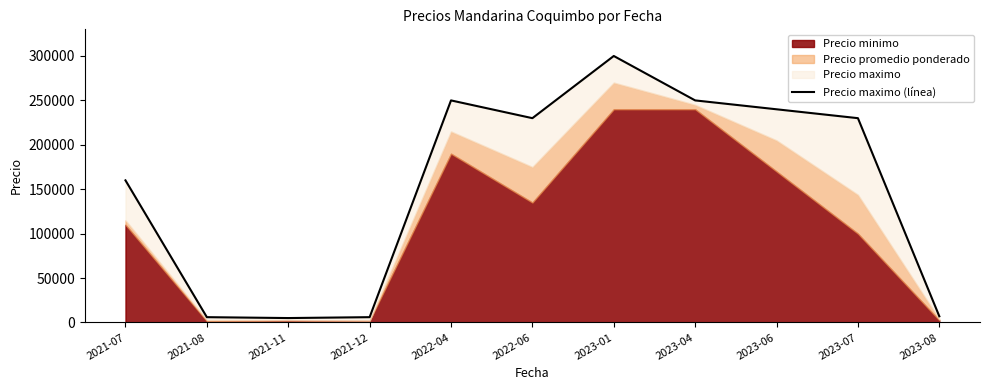

How many lines are shown in the chart?

1